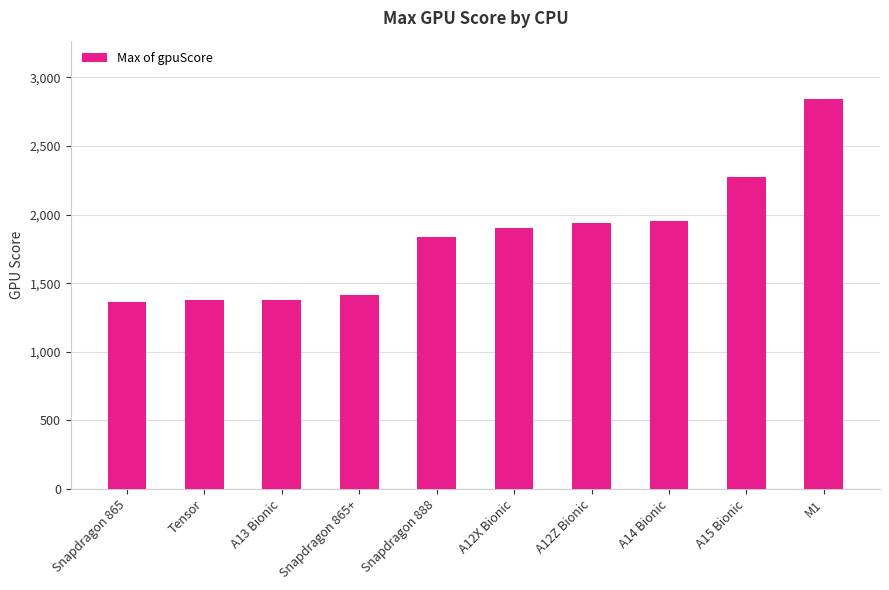

What is the difference between the values at A14 Bionic and A12Z Bionic?

8